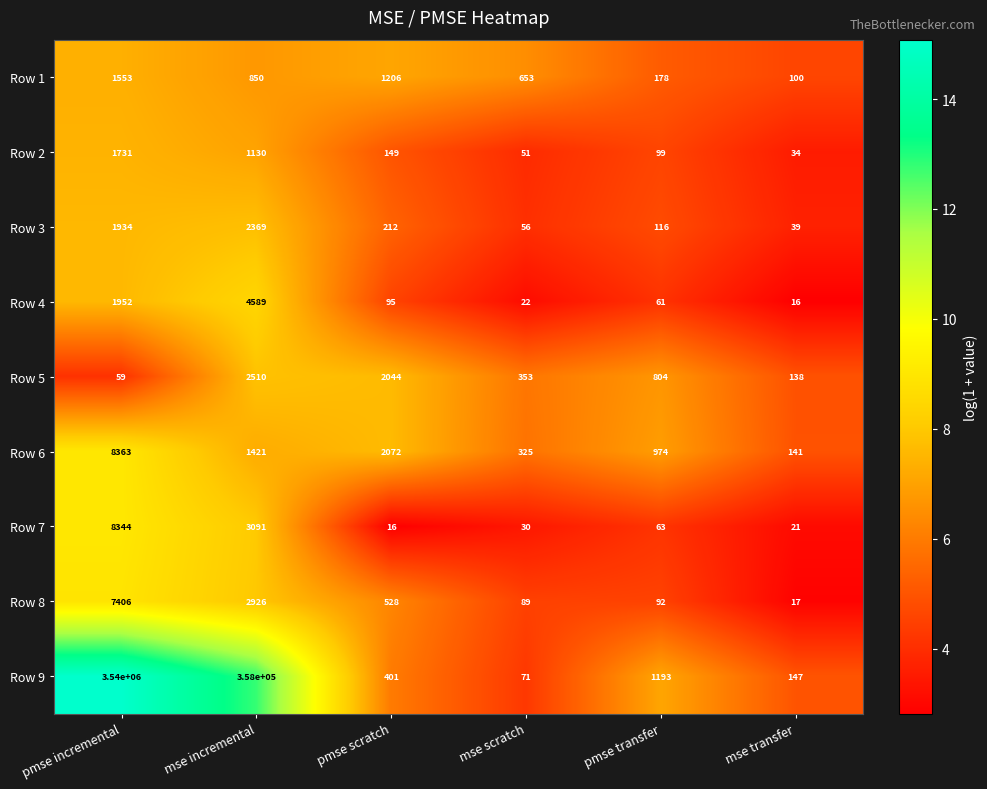

List the labels in order of Row 7 value, largest first.

pmse incremental, mse incremental, pmse transfer, mse scratch, mse transfer, pmse scratch